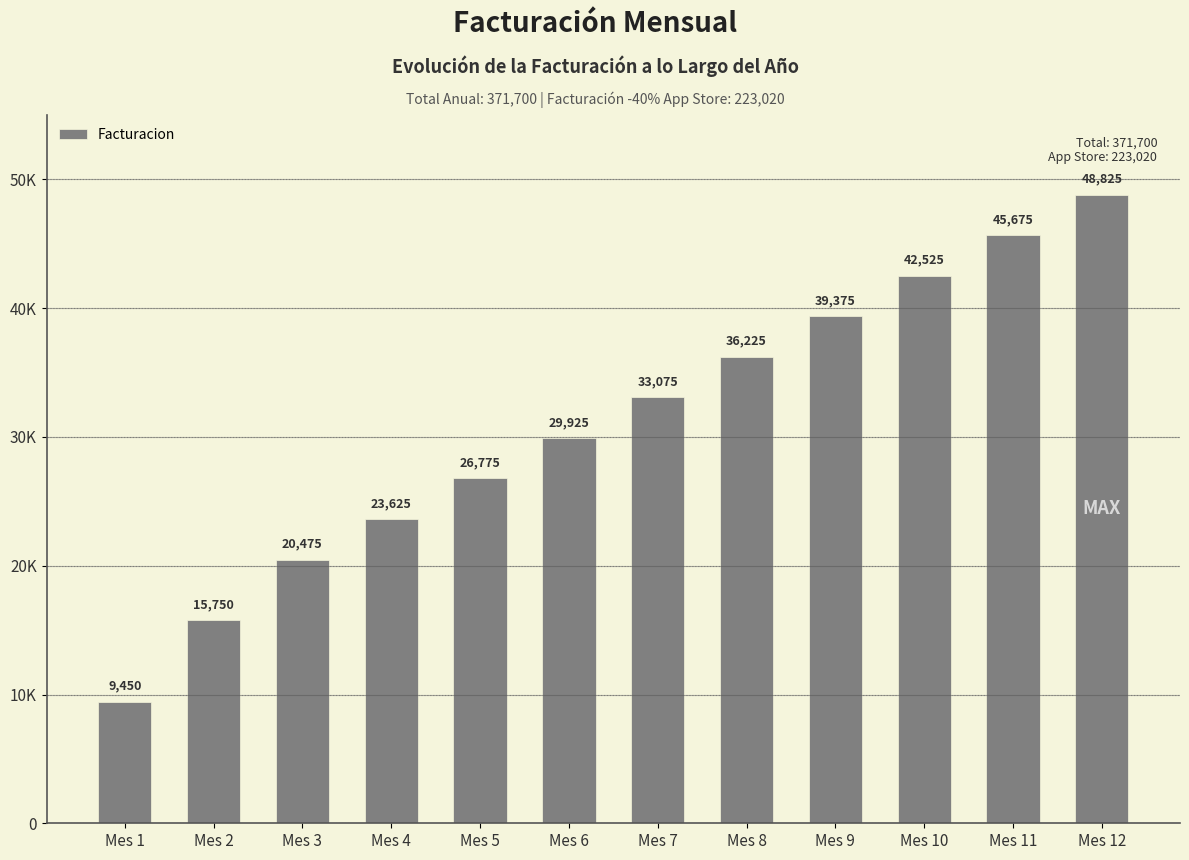

Does the chart contain any negative values?

No